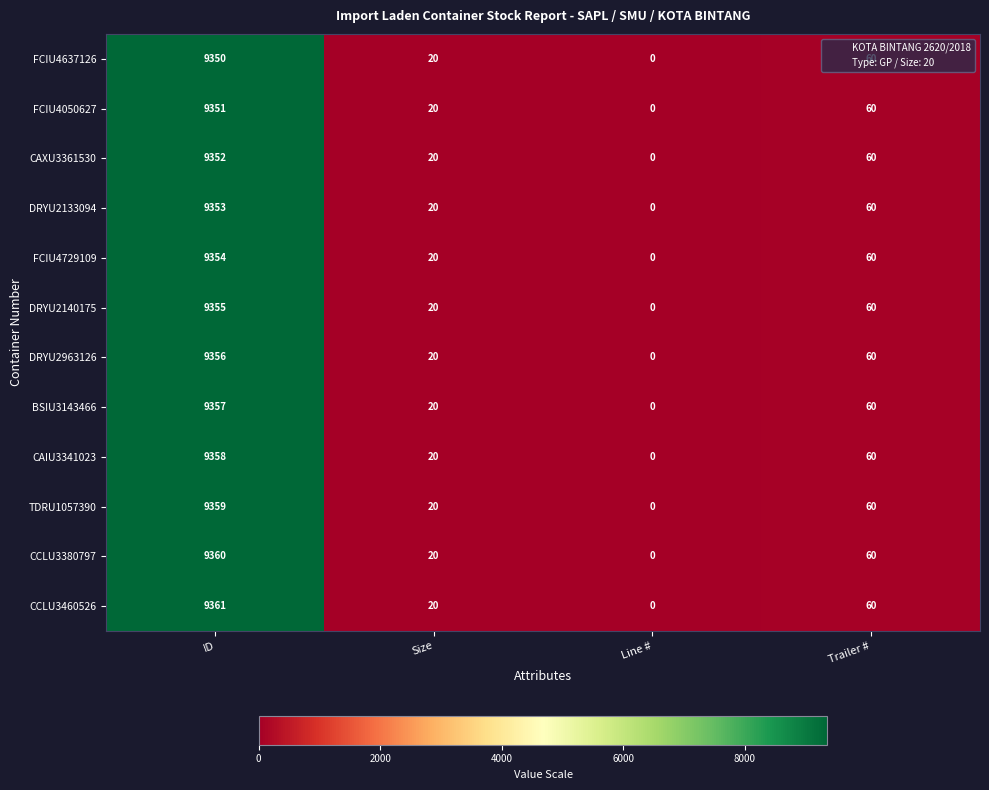

Which series has the largest total across all categories?

CCLU3460526